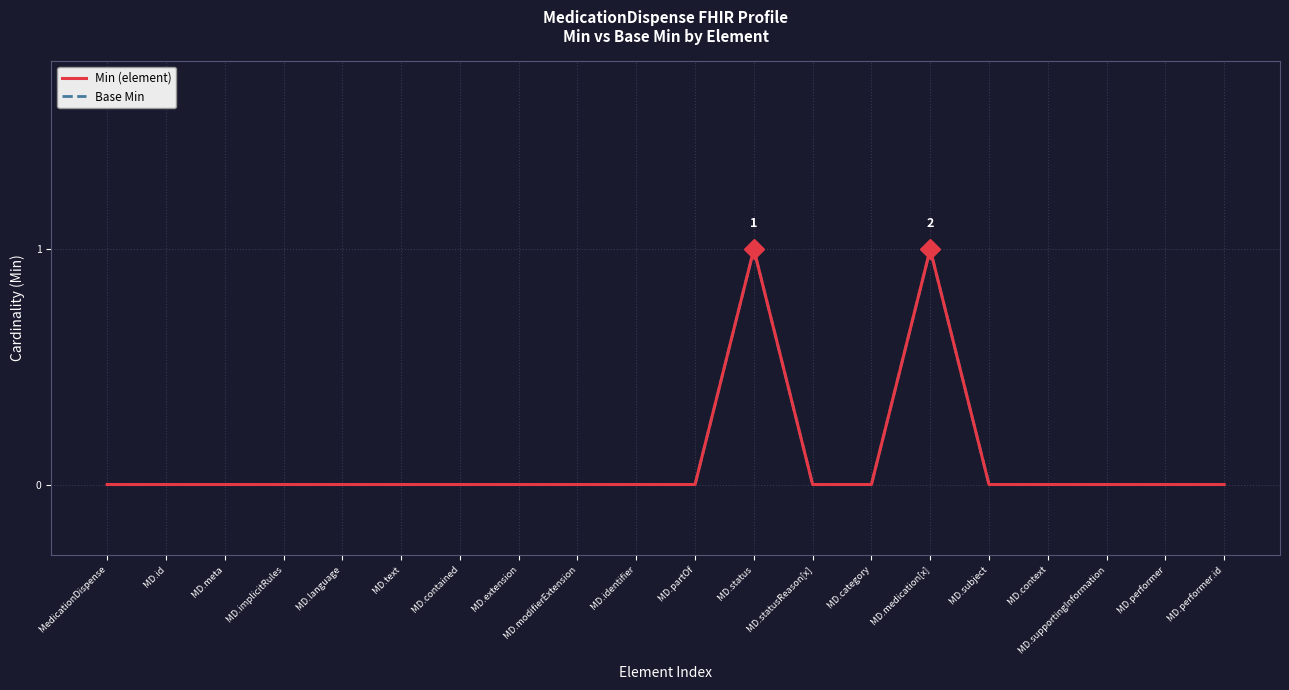

Is this an area chart (filled region under the line)?

No